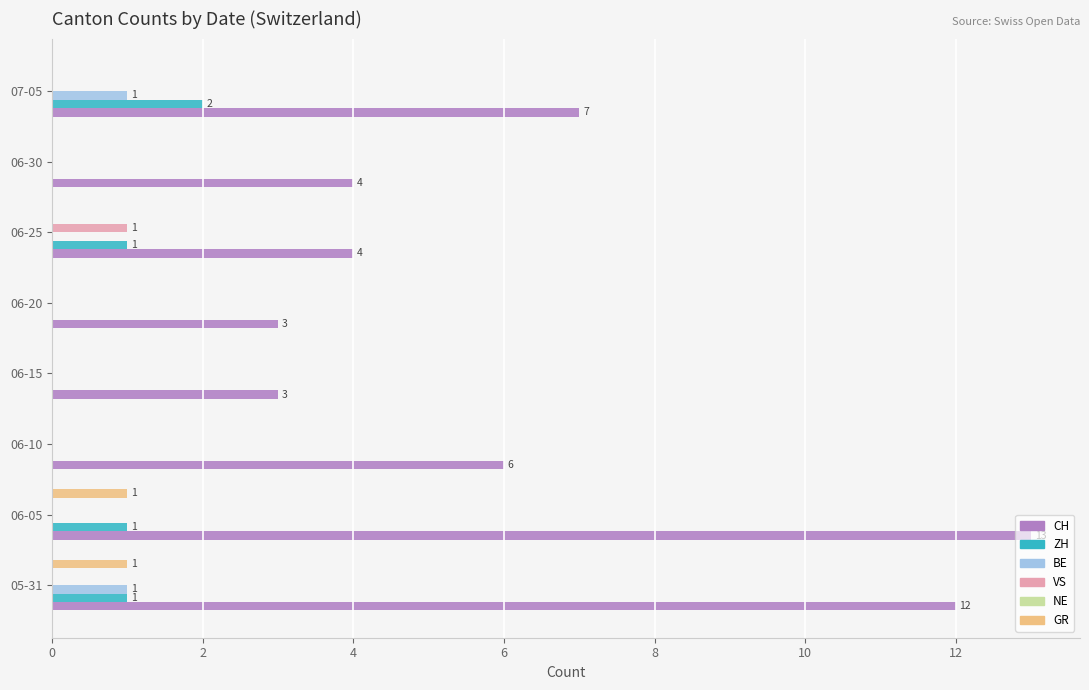

Is the value of CH at 06-10 greater than the value of ZH at 06-30?

Yes